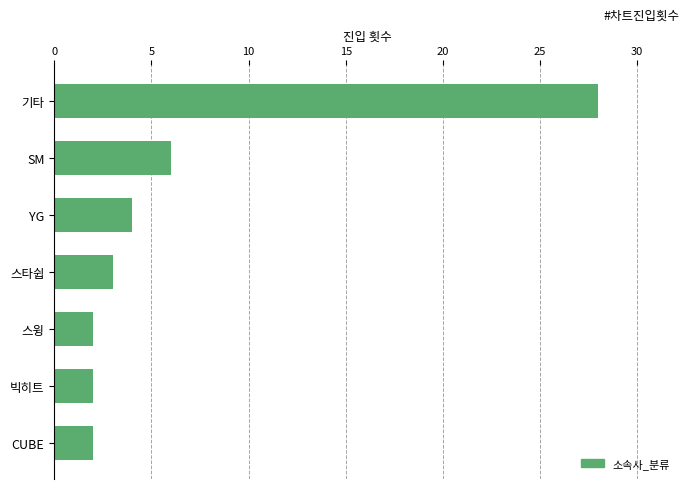

Reading bottom to top, what are all the values shown in this chart?

CUBE=2	빅히트=2	스윙=2	스타쉽=3	YG=4	SM=6	기타=28